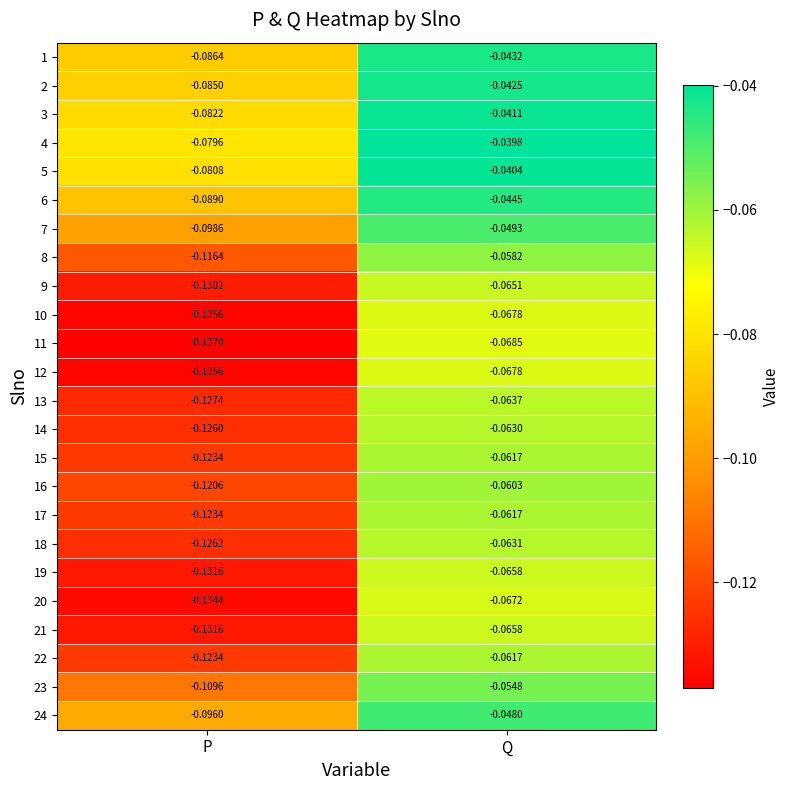

Which series has the widest spread of values?

11